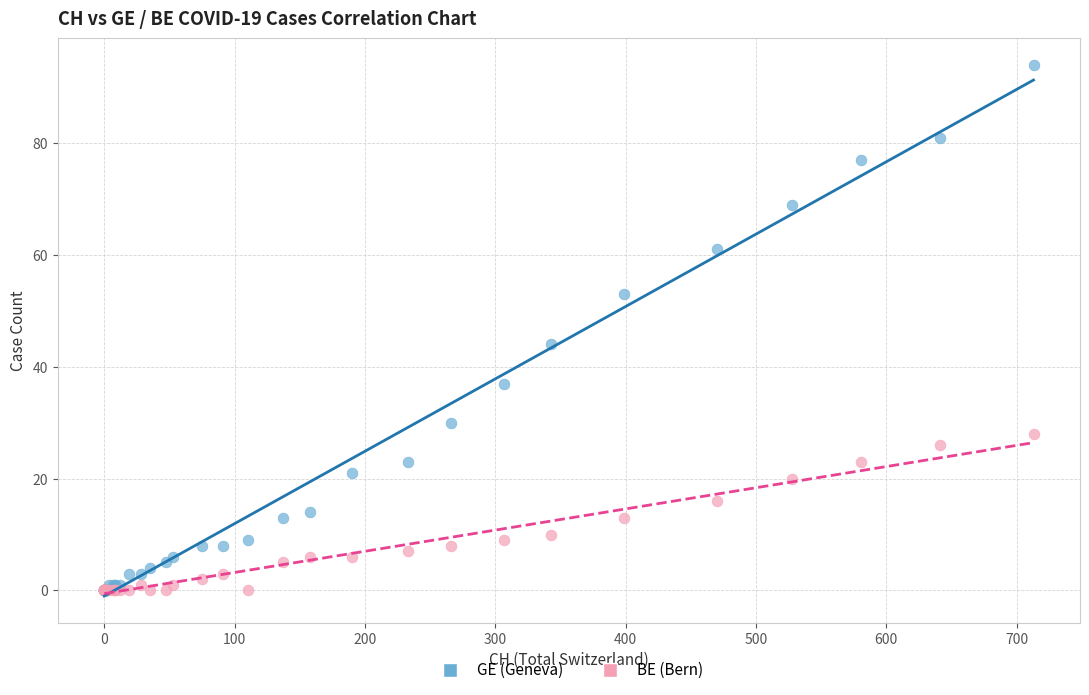

Across all series, what Y value is closest to 47?

44